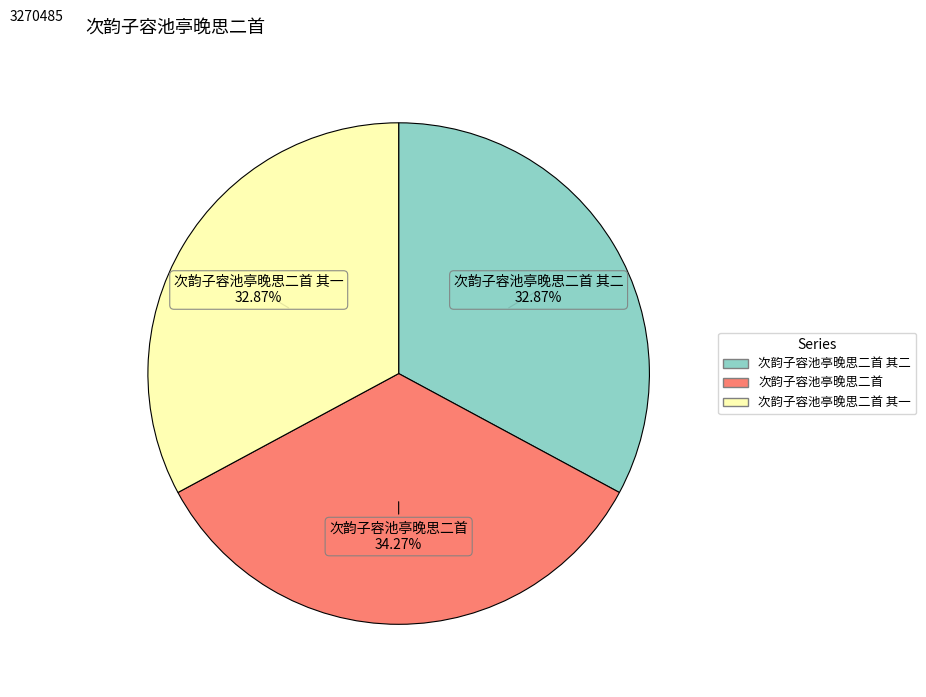

How many slices are in this pie chart?

3